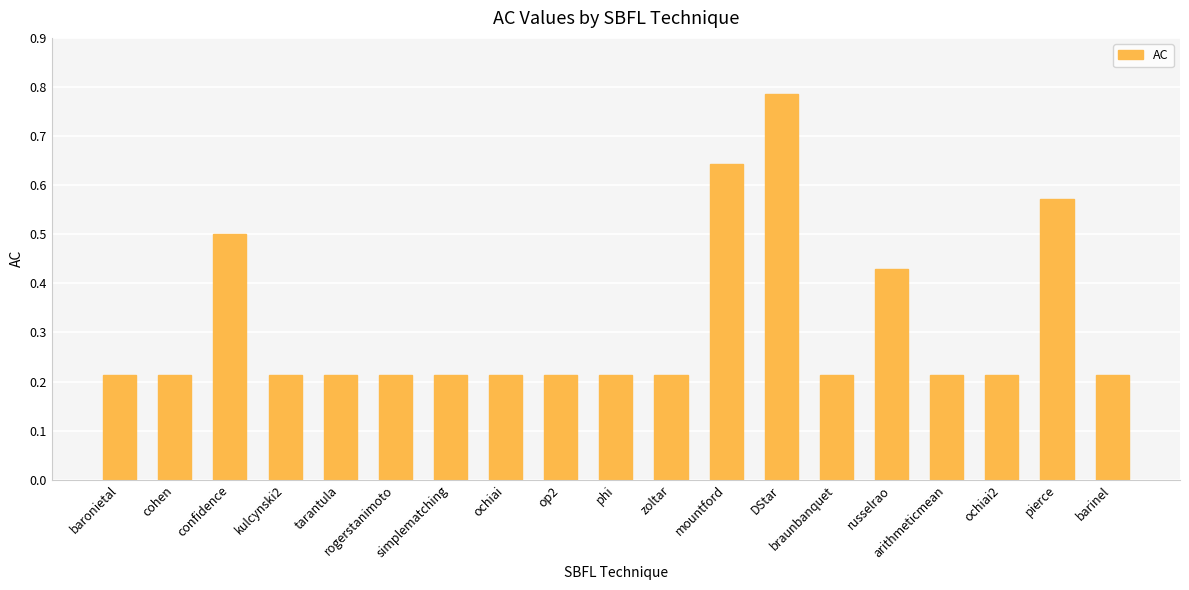

What is the sum of all values?

5.9